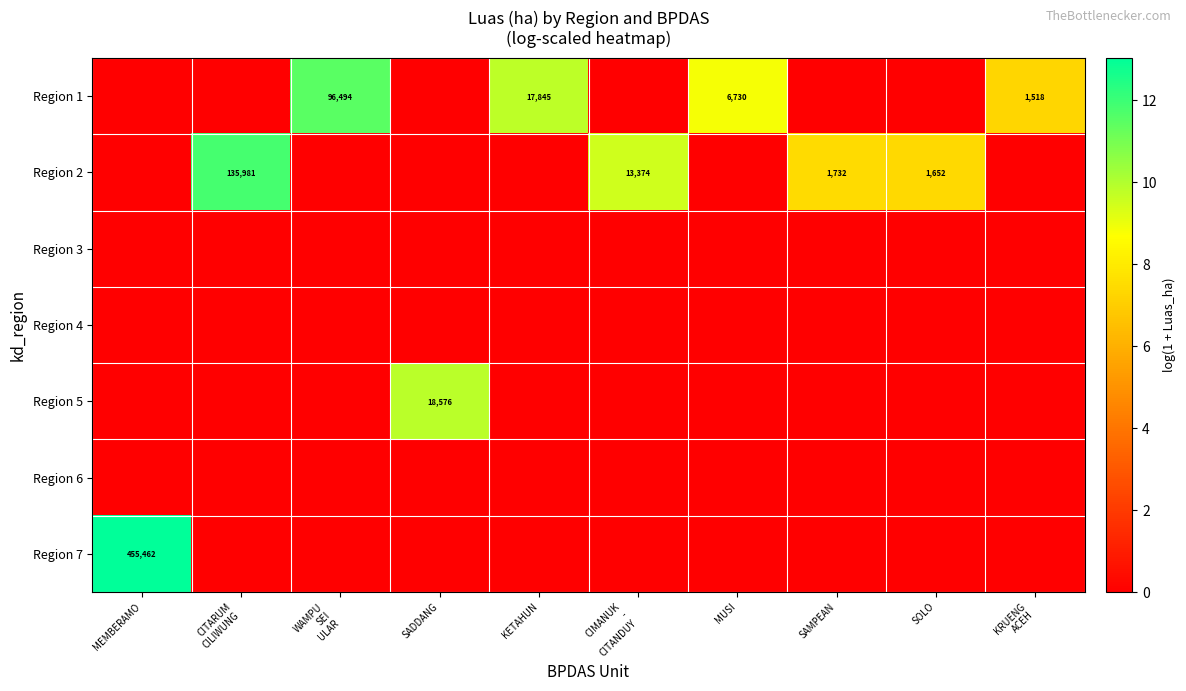

Is it true that Region 7 equals 0.0 at KETAHUN?

True